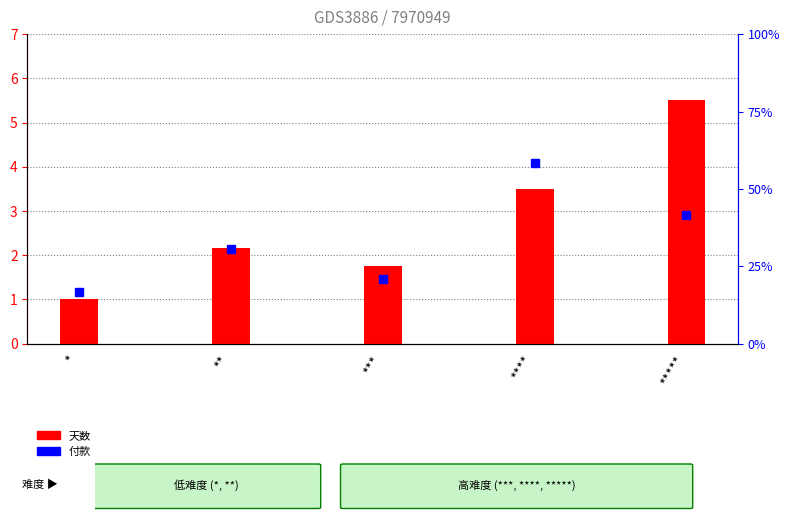

Reading right to left, what are all the values shown in this chart?

天数: 5.5	3.5	1.8	2.2	1.0
付款: 2.5	3.5	1.2	1.8	1.0